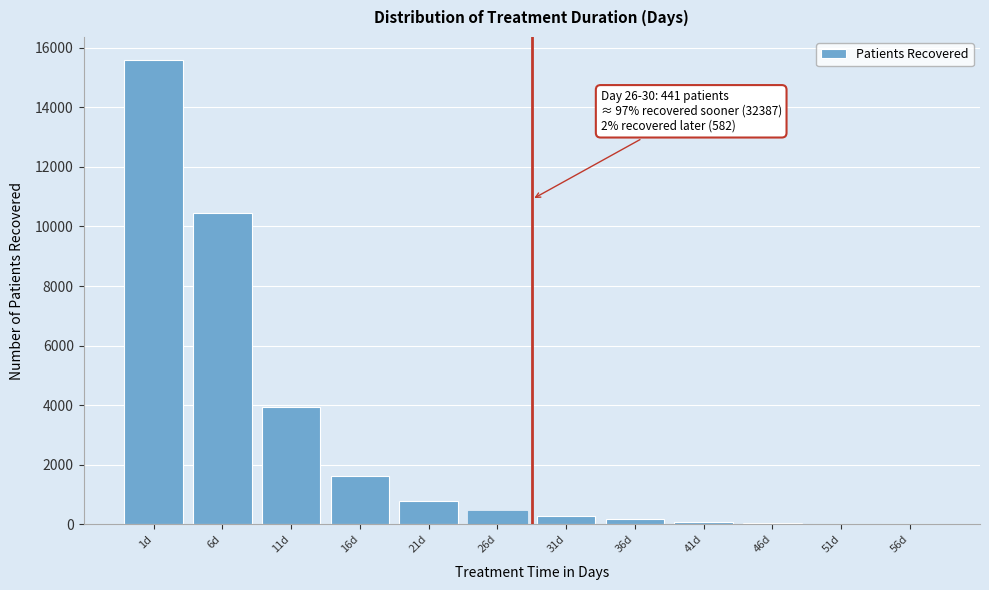

At which category does the chart reach its peak across all series?

1d